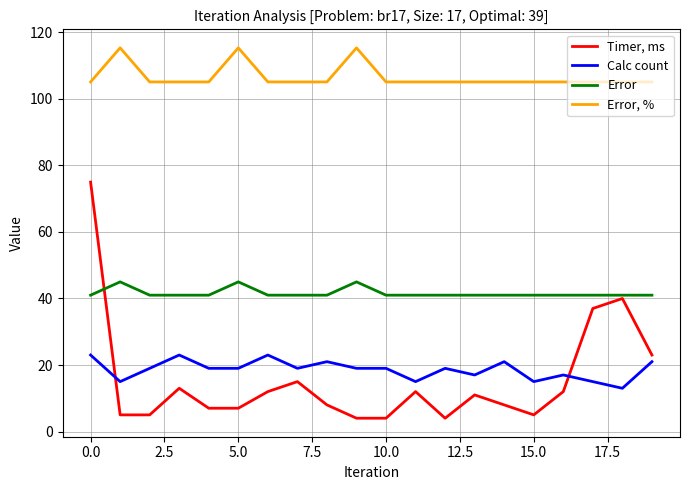

How many categories are shown in the chart?

20